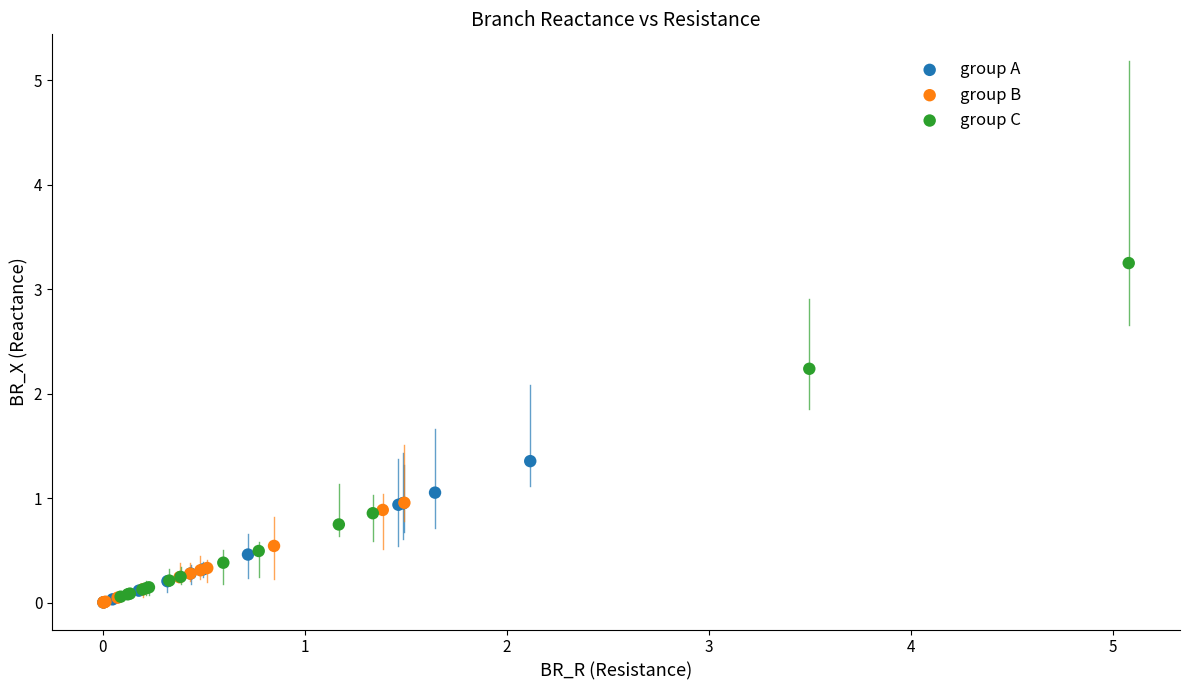

Which series has the widest spread of Y values?

group C